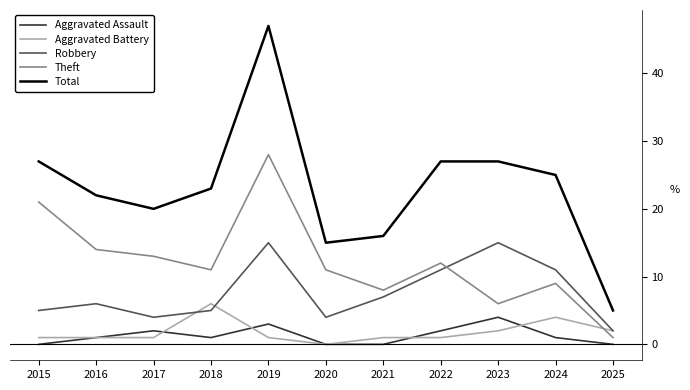

Does the chart have visible grid lines?

No